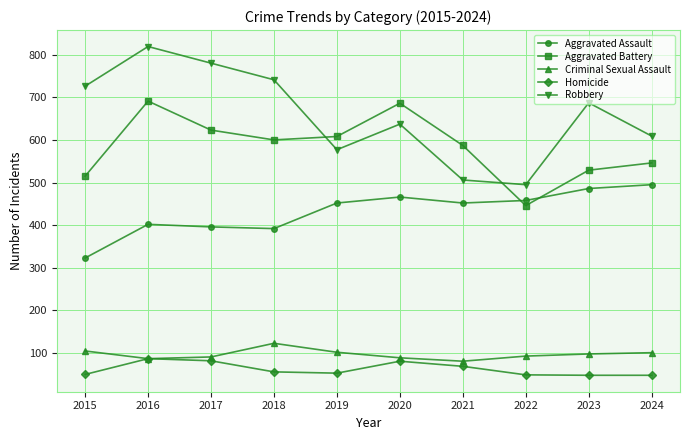

Does the chart have visible grid lines?

Yes